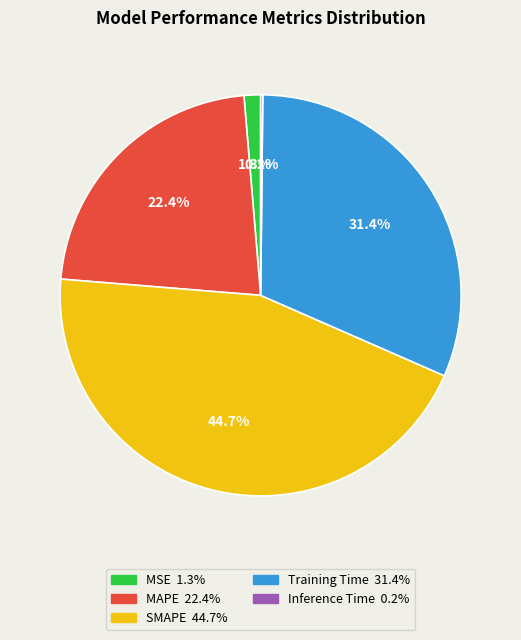

How much of the chart is everything except MAPE?

77.6%